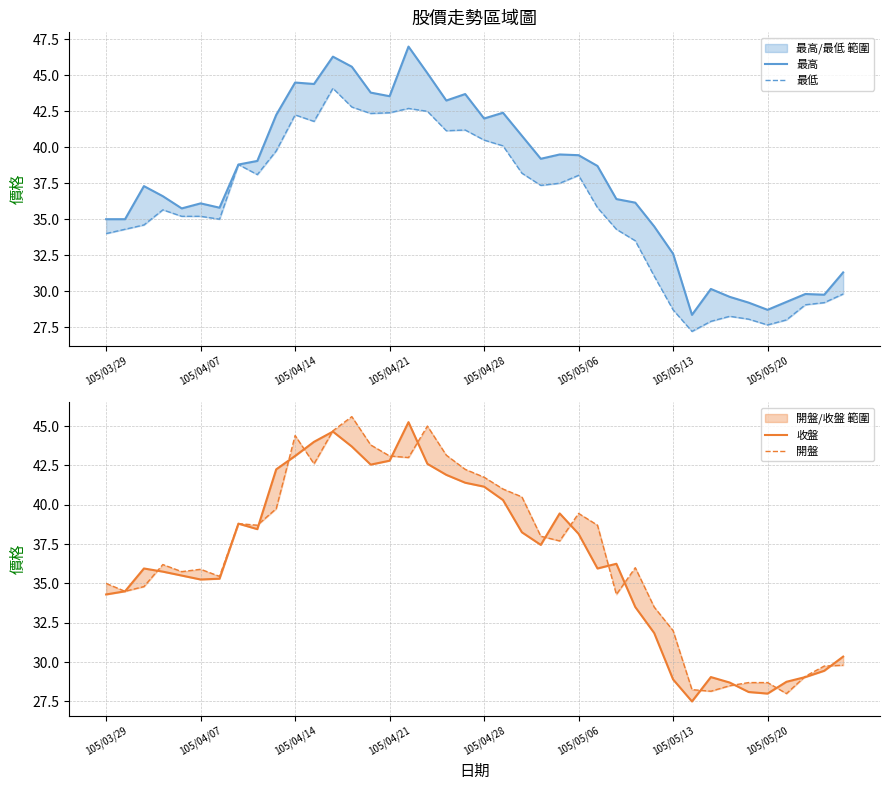

Count the number of categories in the chart.

40